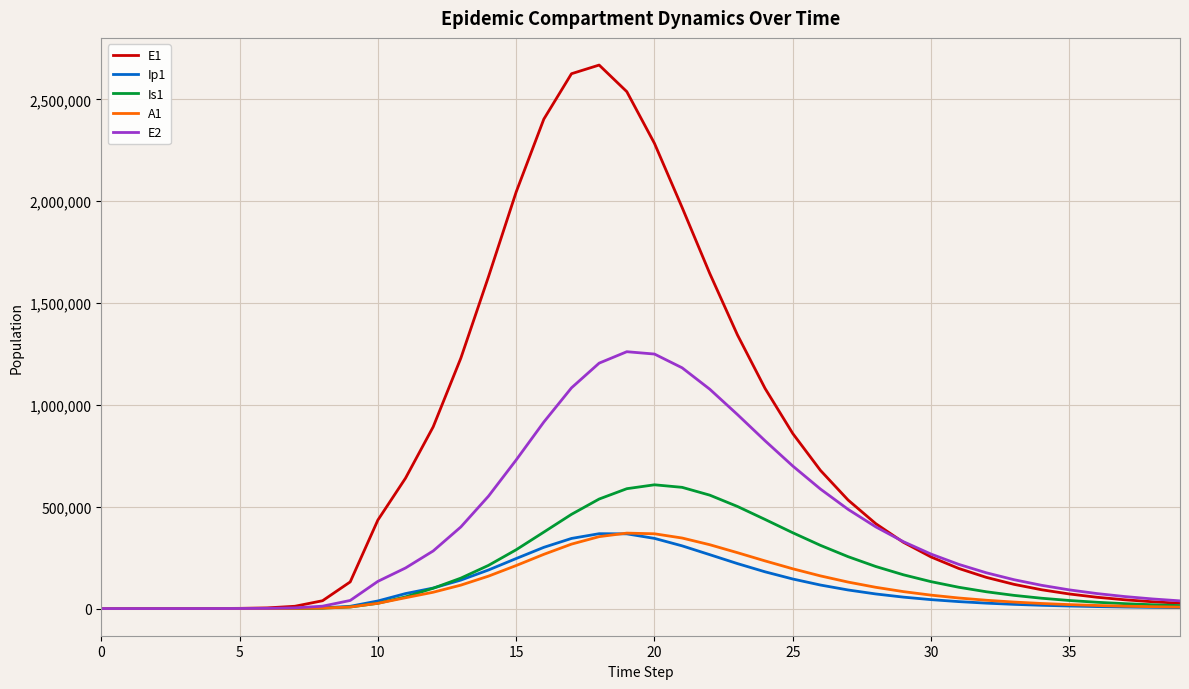

How many intersections are there between Is1 and Ip1?

2